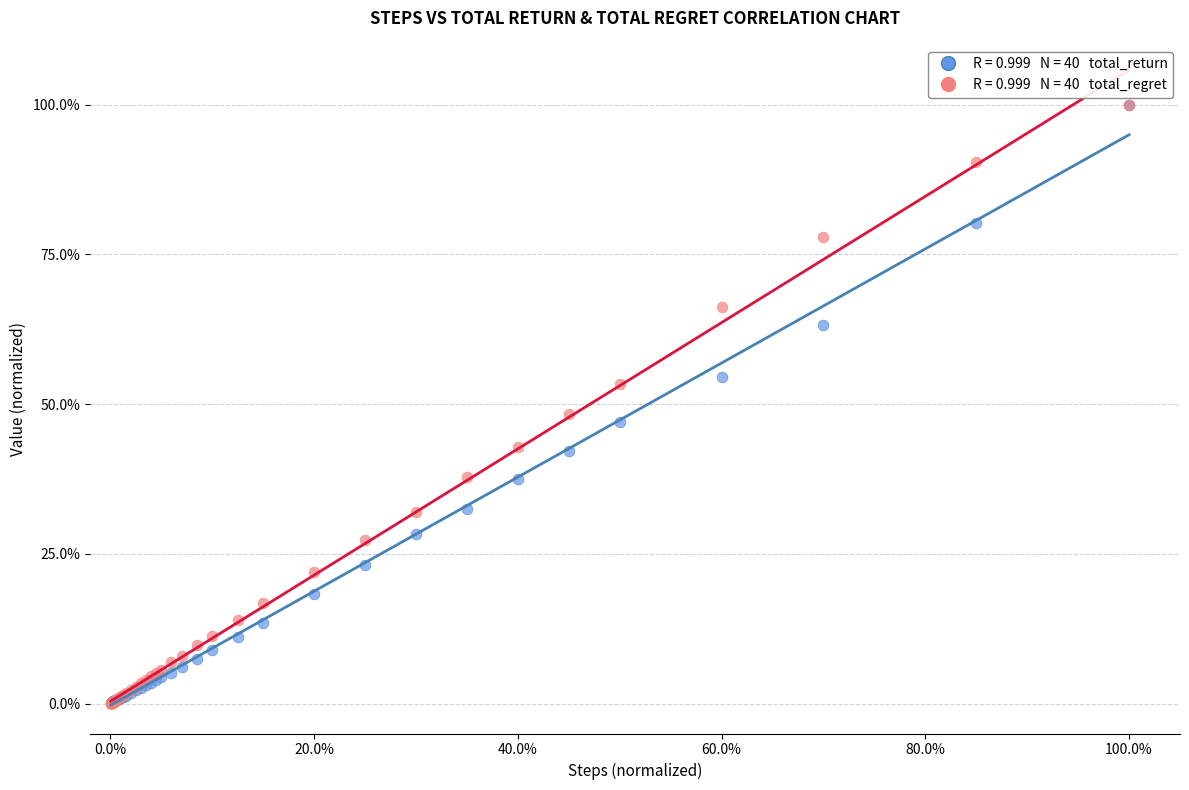

Across all series, what Y value is closest to 50?

48.3